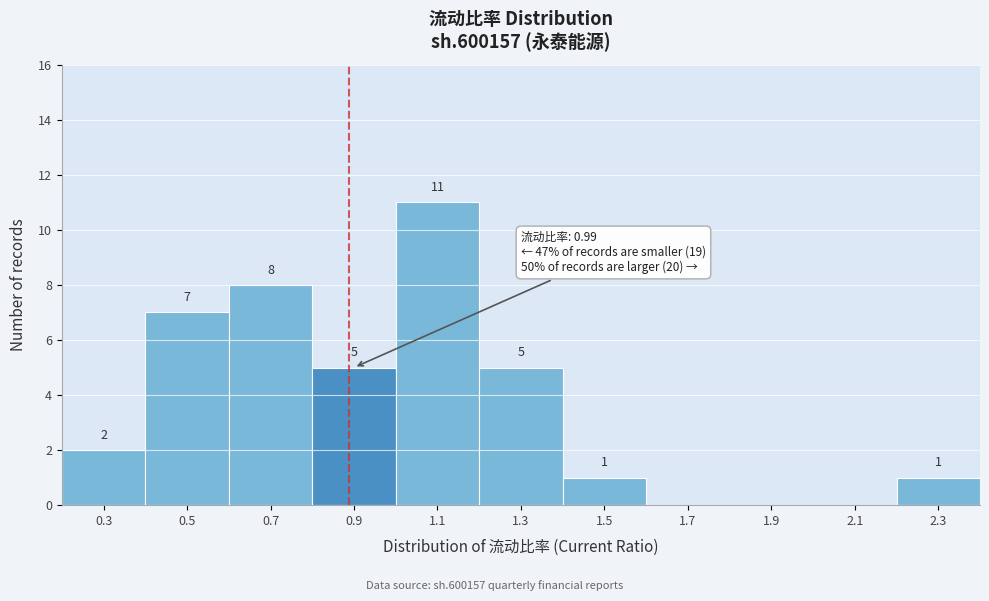

Reading right to left, transcribe all the data shown in this chart.

2.3=1	2.1=0	1.9=0	1.7=0	1.5=1	1.3=5	1.1=11	0.9=5	0.7=8	0.5=7	0.3=2